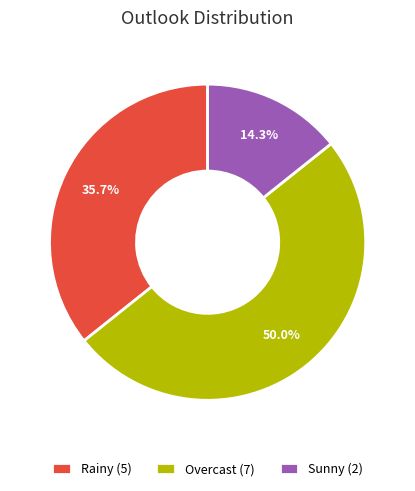

The Sunny slice represents 14% of the pie. True or false?

True